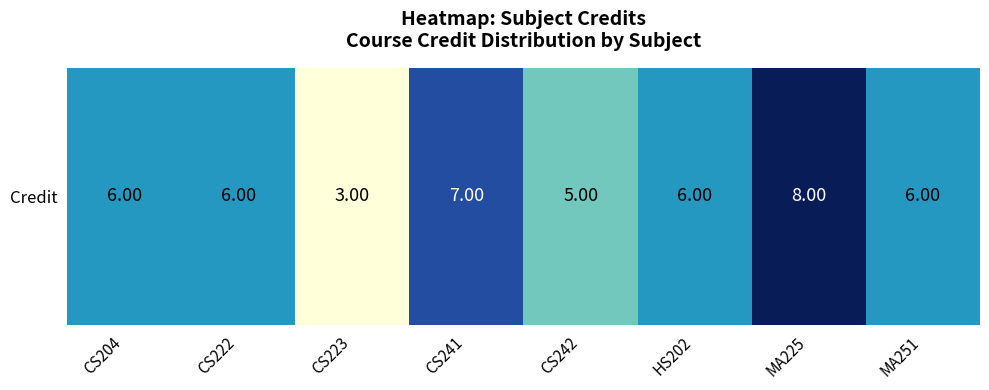

What is the maximum value shown in the chart?

8